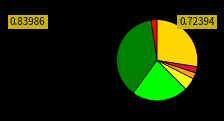

Which category has the smallest portion of the pie?

2